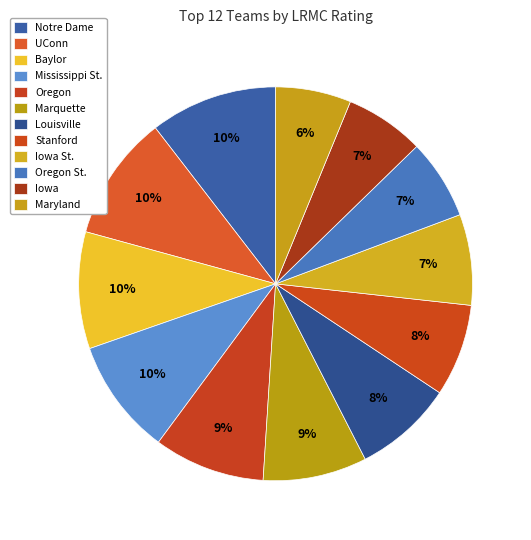

What percentage is the Marquette slice, to the nearest percent?

9%